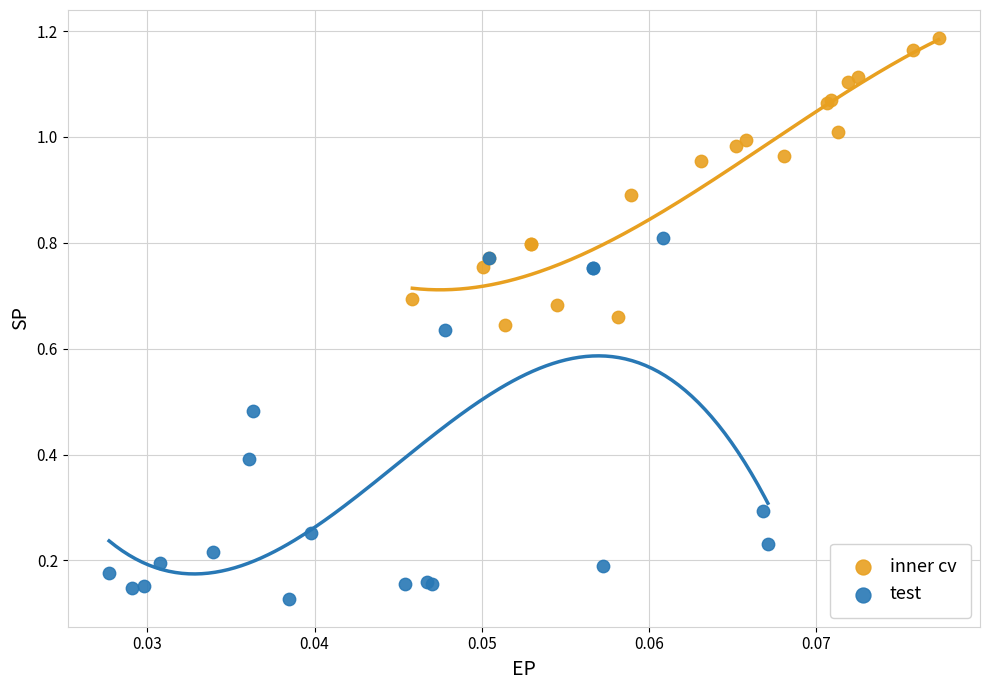

Which series contains the lowest Y value?

test